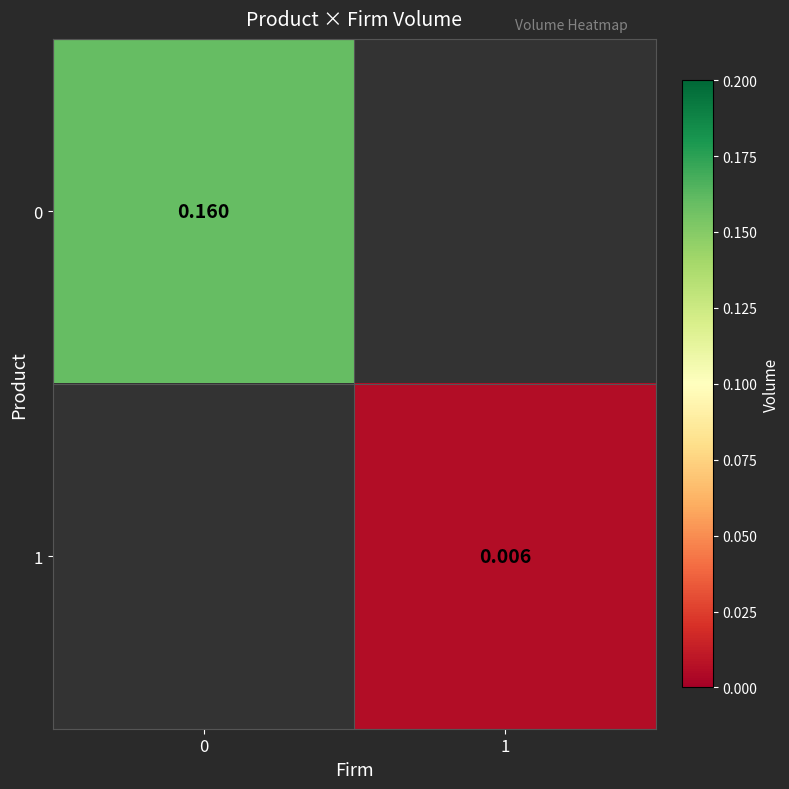

True or false: 0 has a value of 0.3 at 0.

False